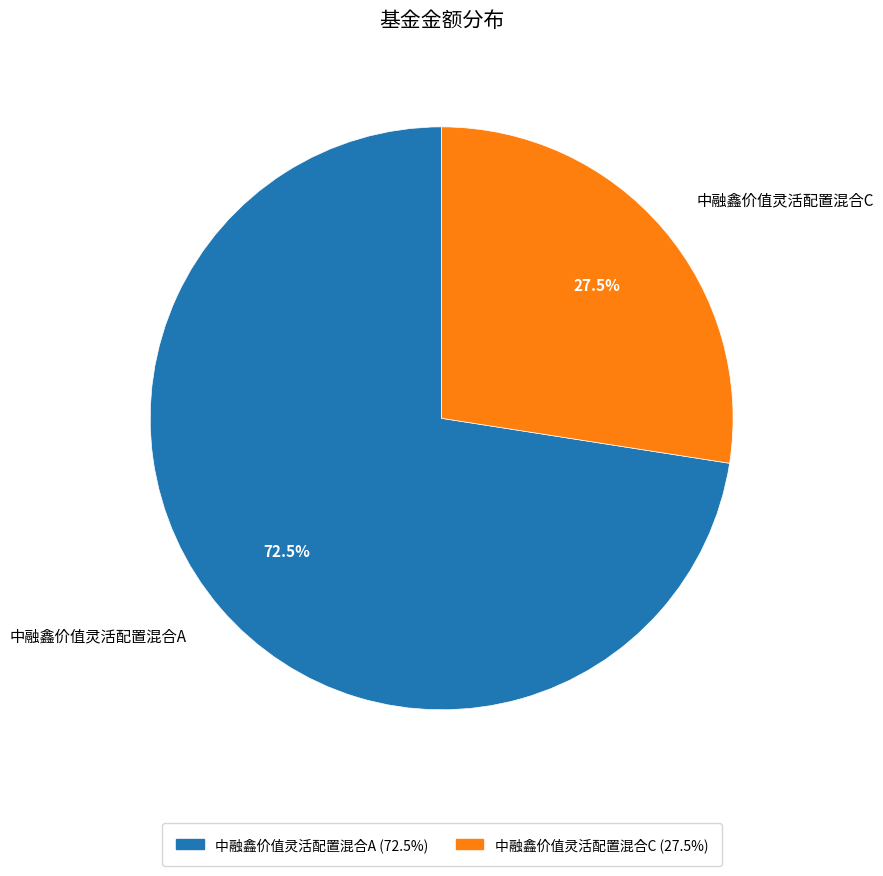

To the nearest percent, what is the combined percentage of 中融鑫价值灵活配置混合C and 中融鑫价值灵活配置混合A?

100%